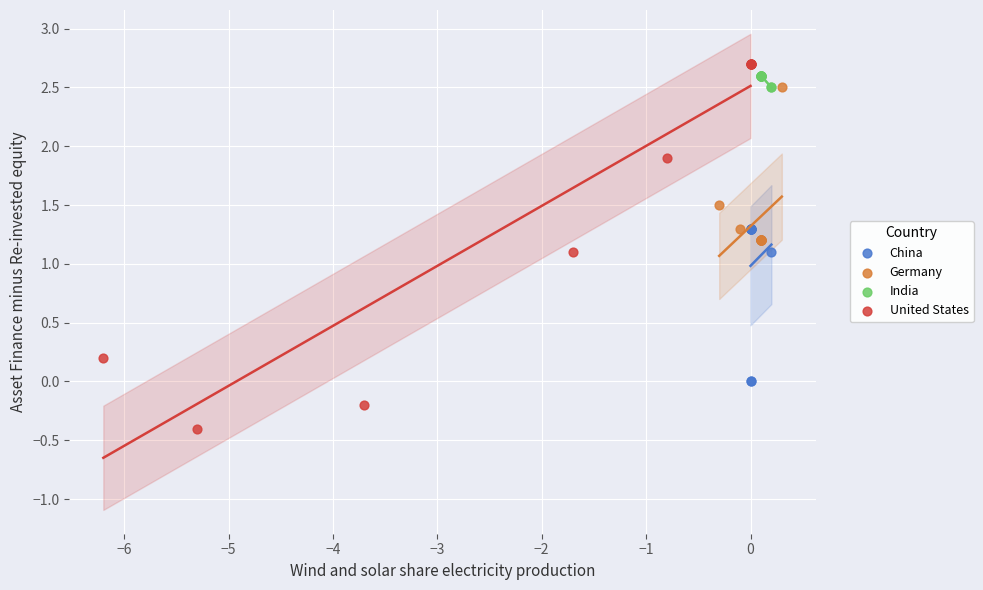

Which series reaches the maximum Y coordinate?

United States